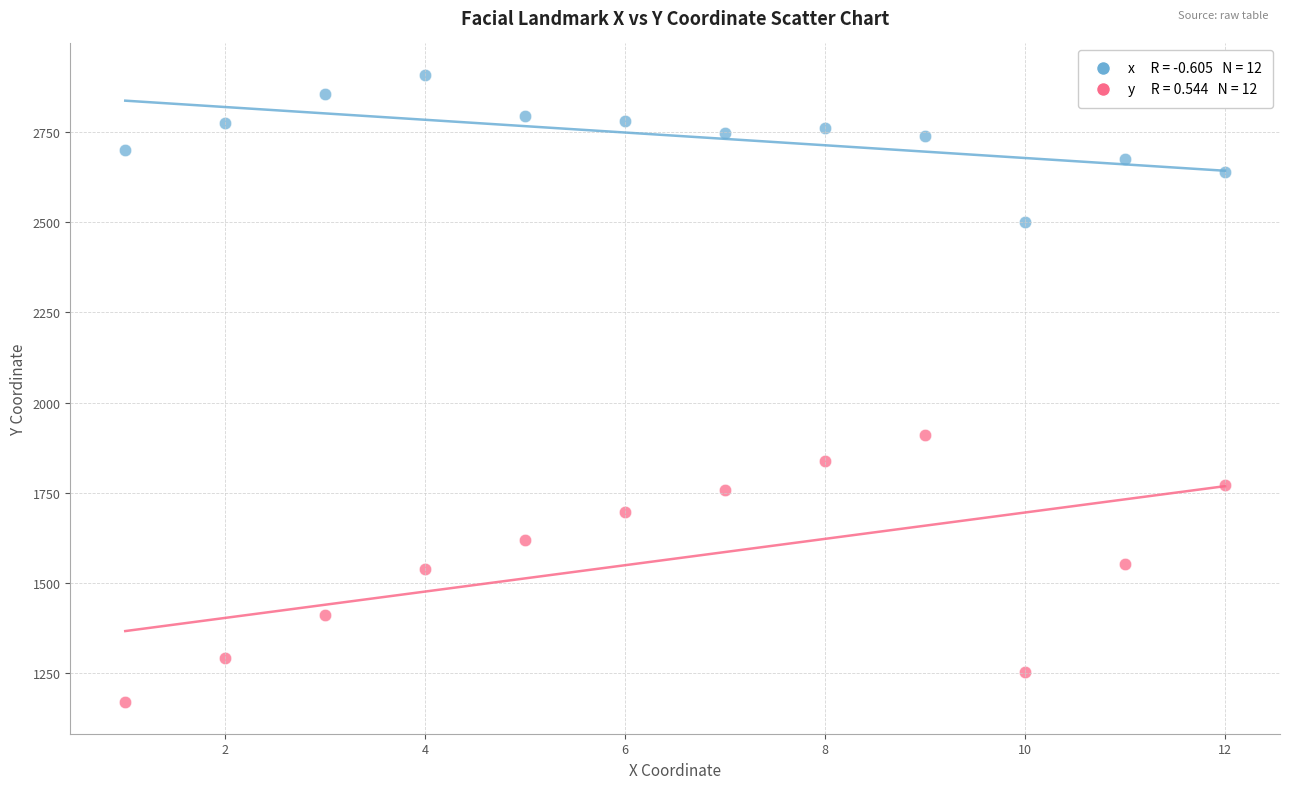

Across all series, what Y value is closest to 2039?

1909.4